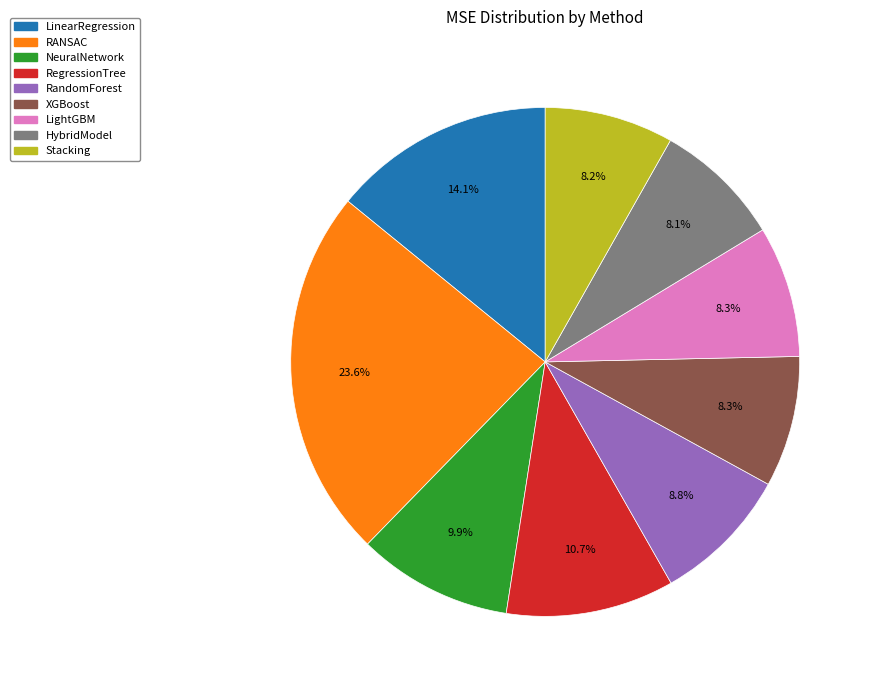

Between LinearRegression and HybridModel, which is larger?

LinearRegression